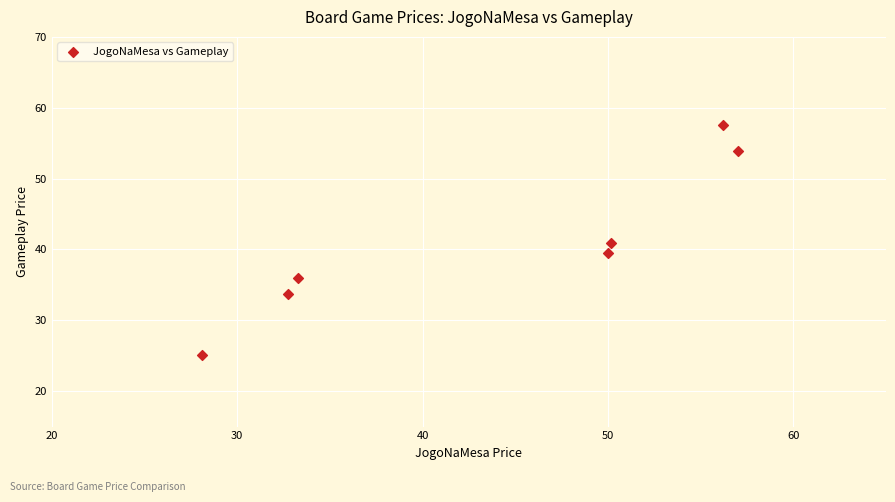

What is the range of Y values (max minus min)?

32.4